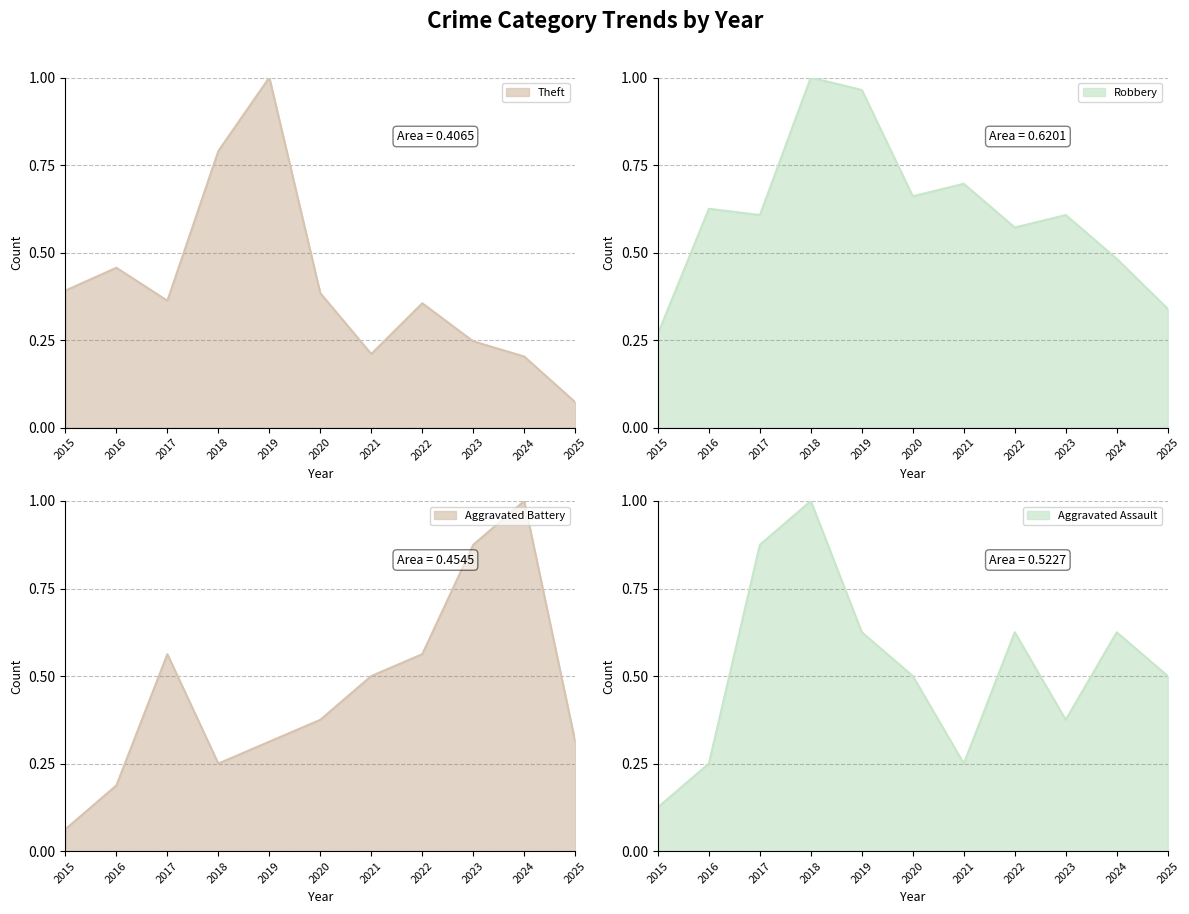

Between which two adjacent categories do Theft and Aggravated Battery first intersect?

2016 and 2017